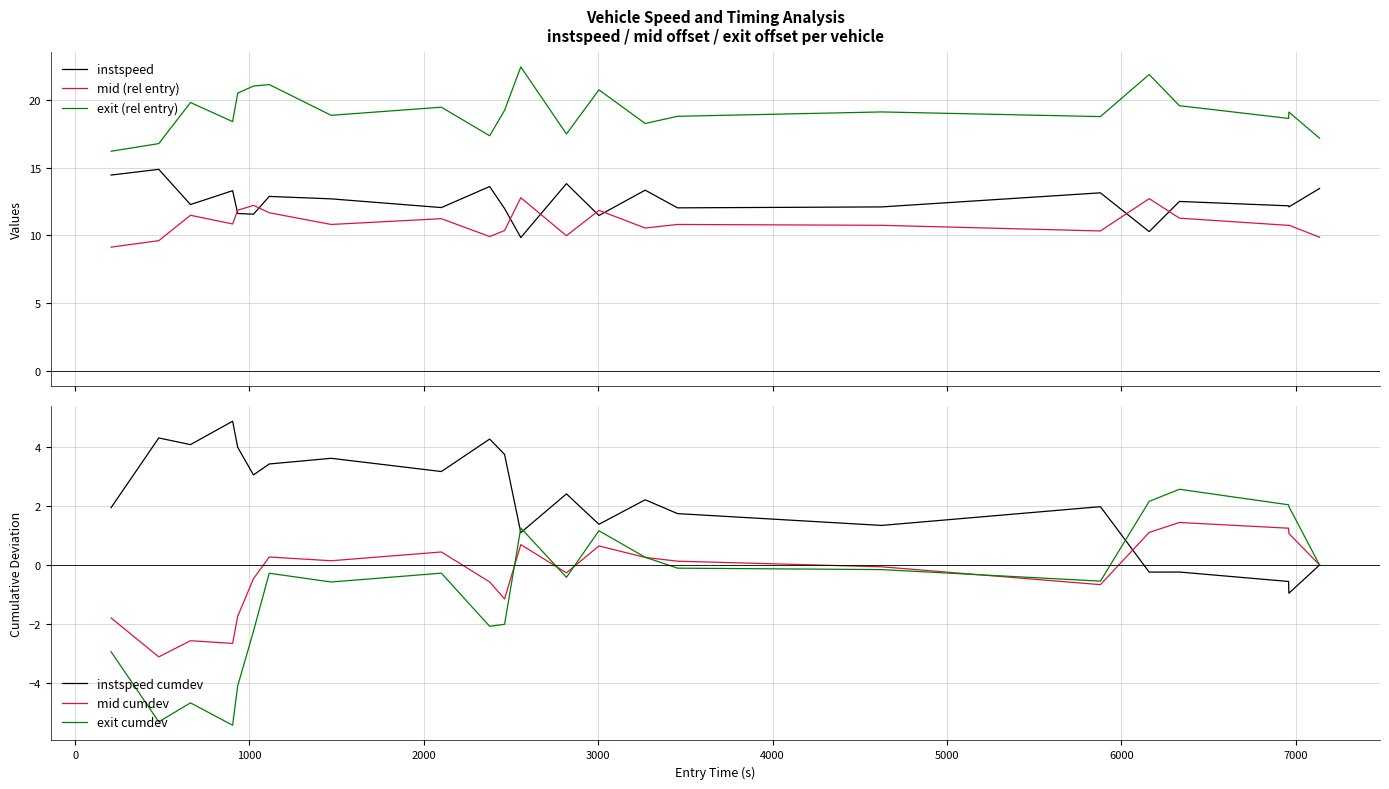

What is the maximum value for instspeed cumdev?

4.9